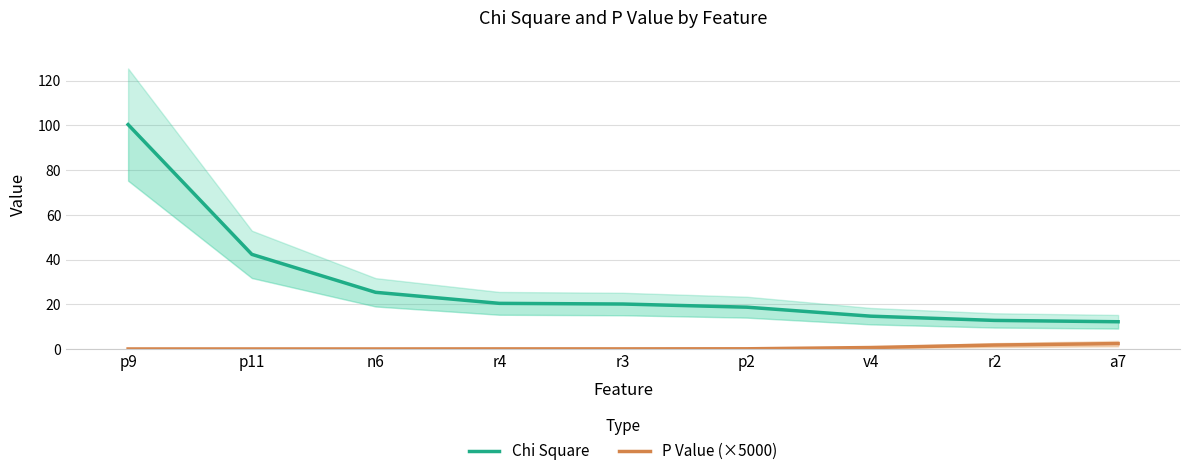

What is the maximum value shown in the chart?

100.4